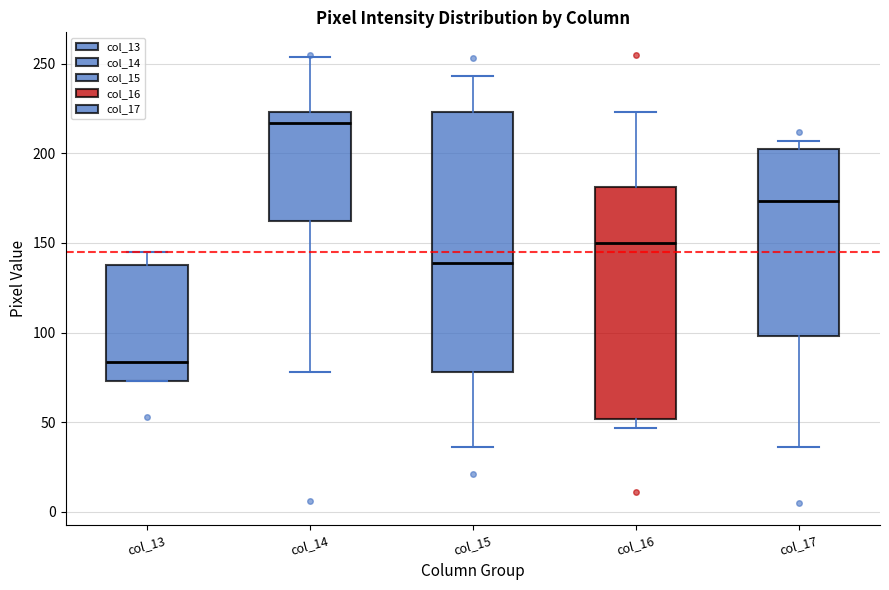

Comparing the boxes themselves (not the whiskers), which one is the tallest?

col_15